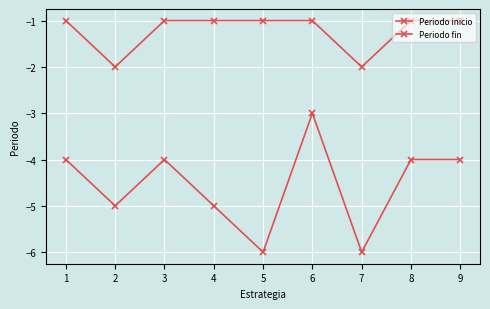

Which category has the highest value across all series?

1